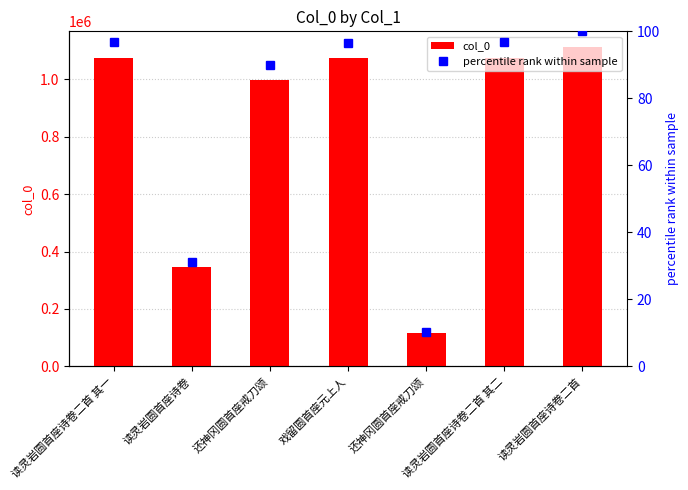

True or false: col_0 has a value of 1071763.0 at 戏留圆首座元上人.

True